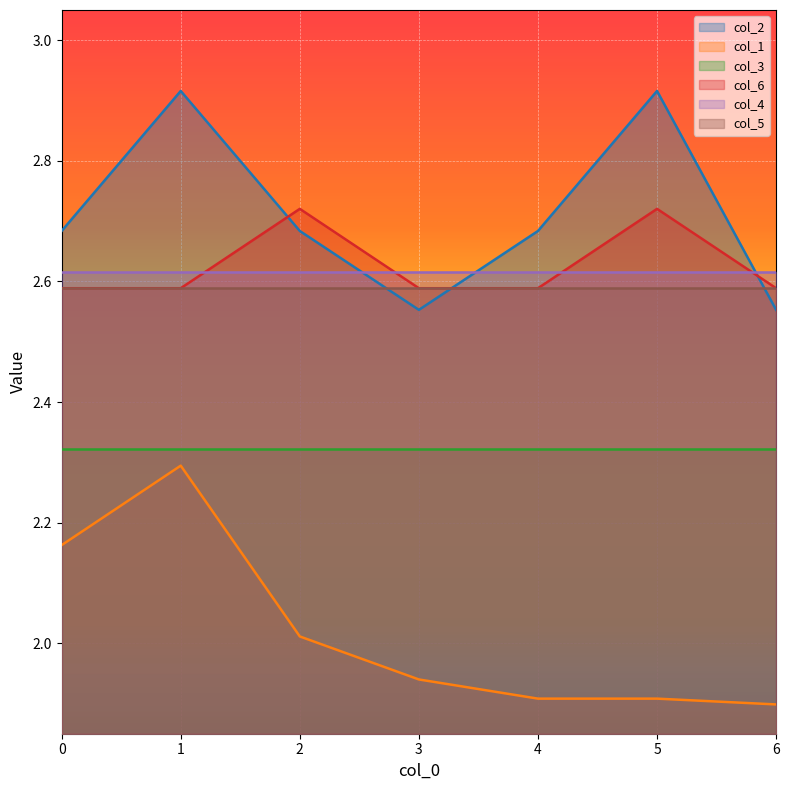

Rank the series by their maximum value, from highest to lowest.

col_2, col_6, col_4, col_5, col_3, col_1